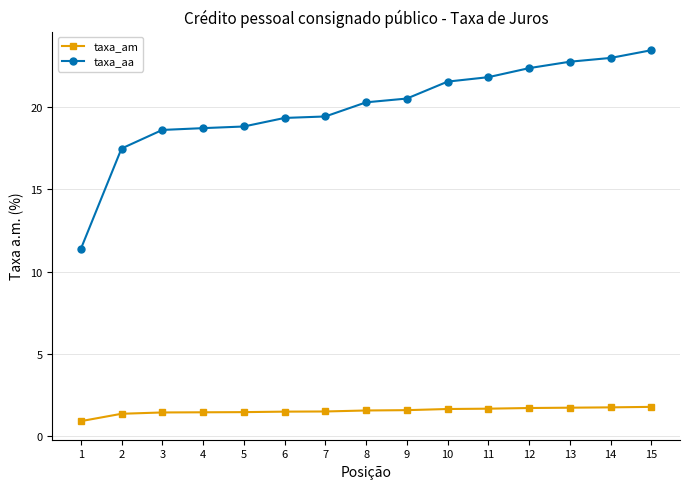

Where does the taxa_am series first go above 1?

2